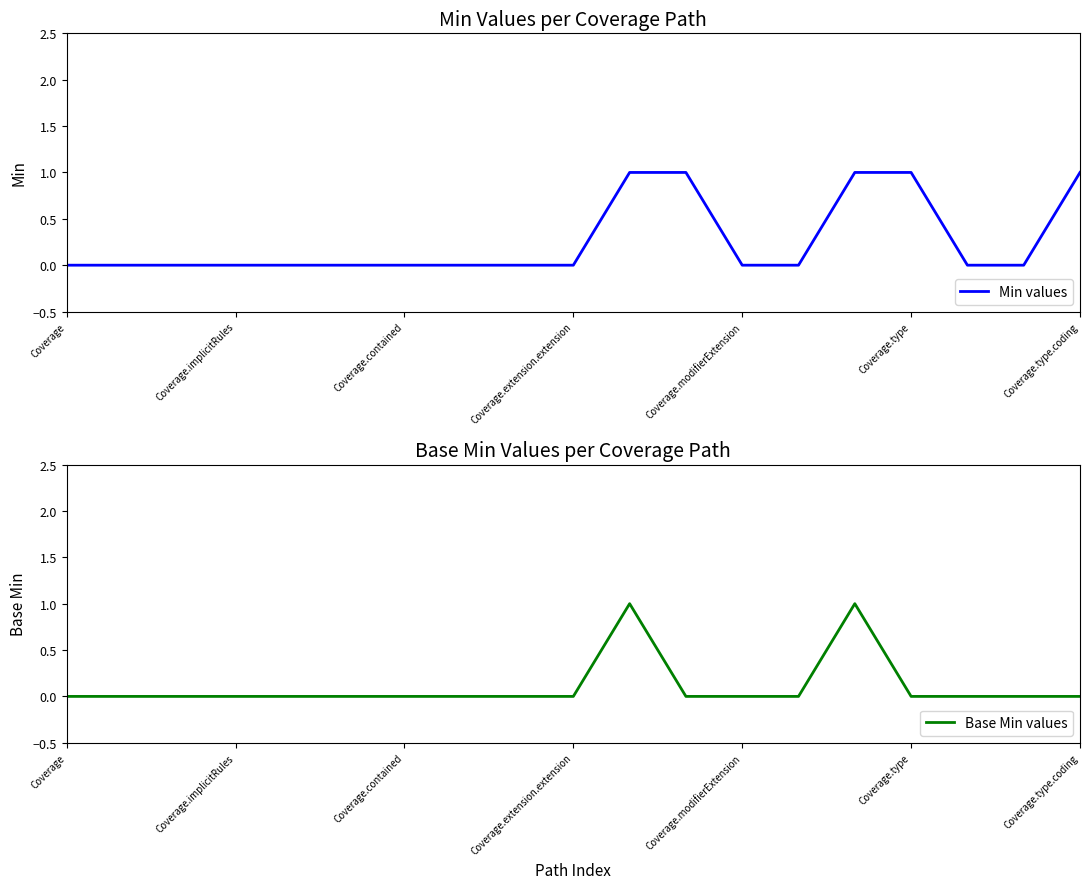

True or false: Min values has a value of 0 at Coverage.modifierExtension.

True